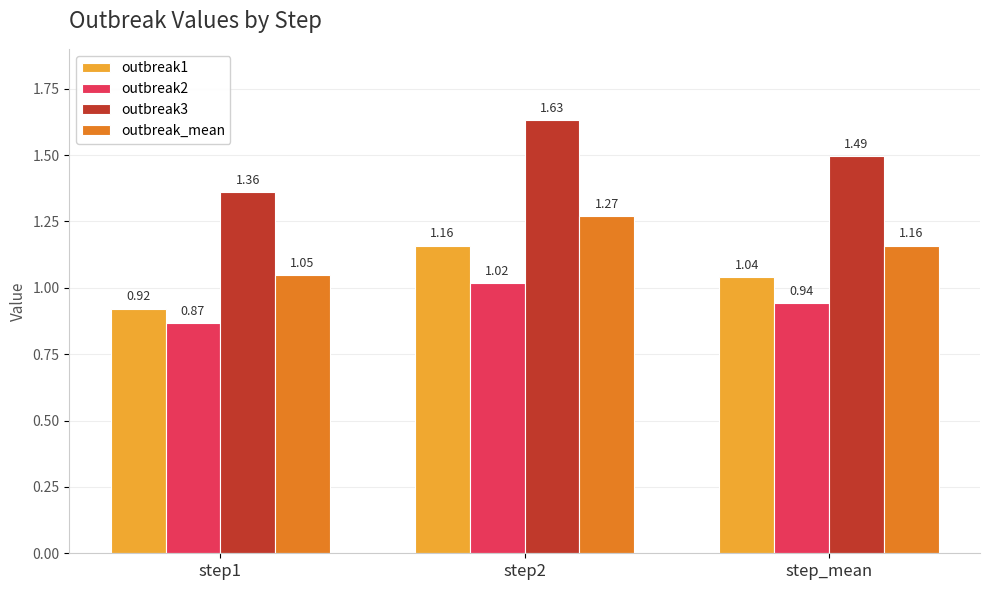

What is the difference between the outbreak2 values at step_mean and step2?

0.1